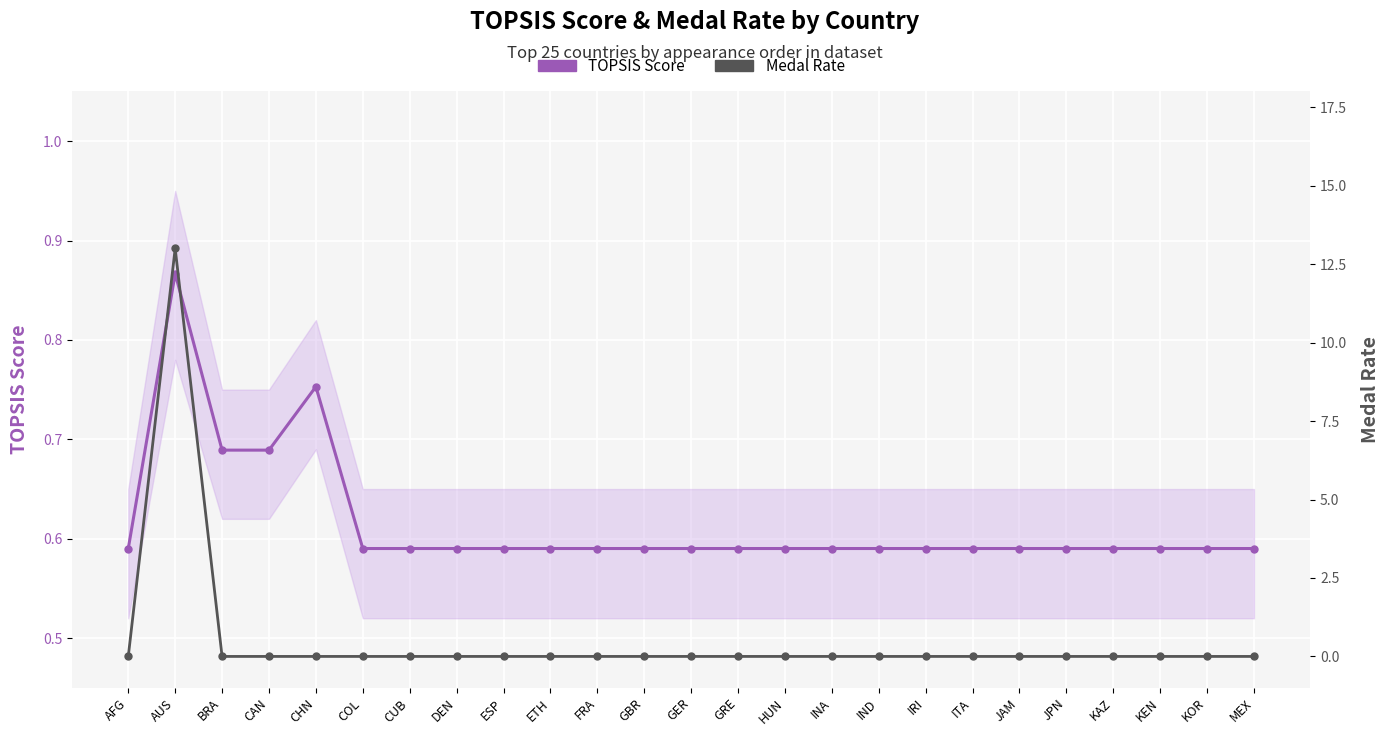

The value of Medal Rate at GER is 0.0. True or false?

True